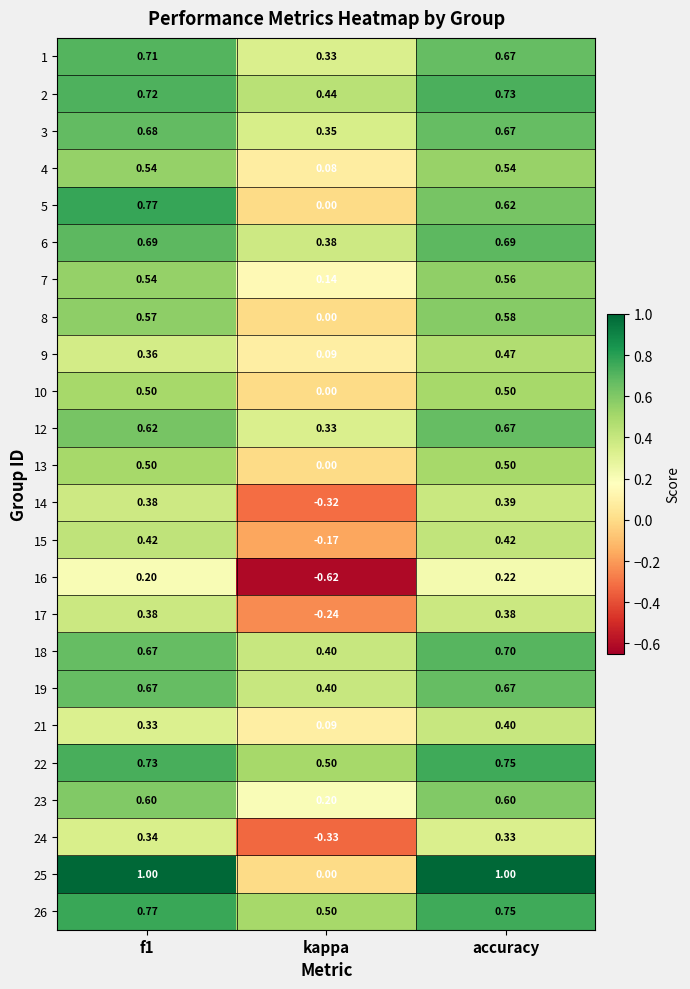

At which label does 25 reach its minimum?

kappa